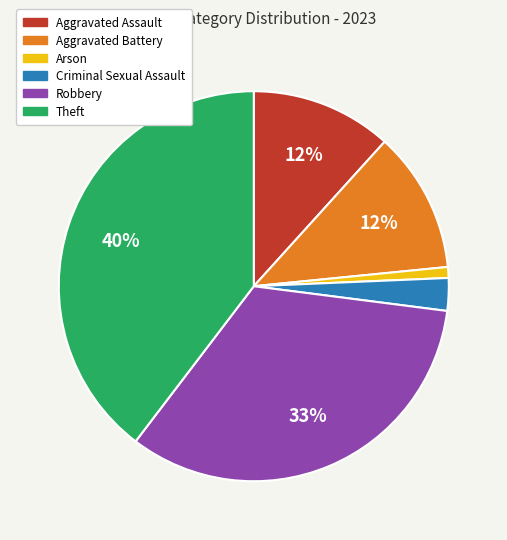

Which has a higher value, Aggravated Assault or Theft?

Theft